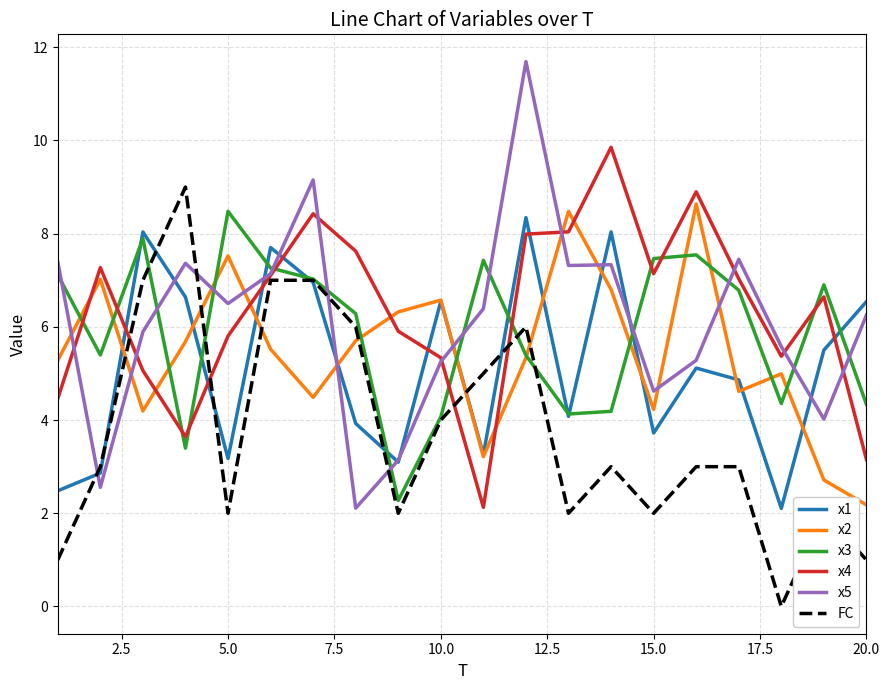

In x3, how many points are higher than both neighbors (excluding endpoints)?

5